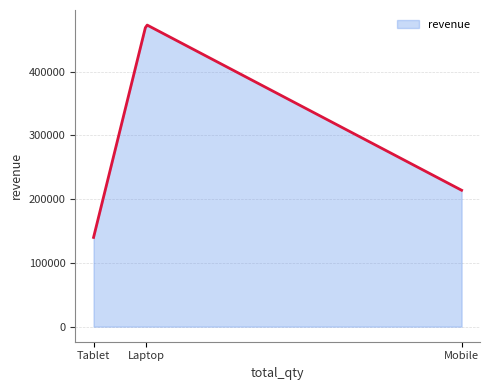

What is the smallest value displayed?

140000.0